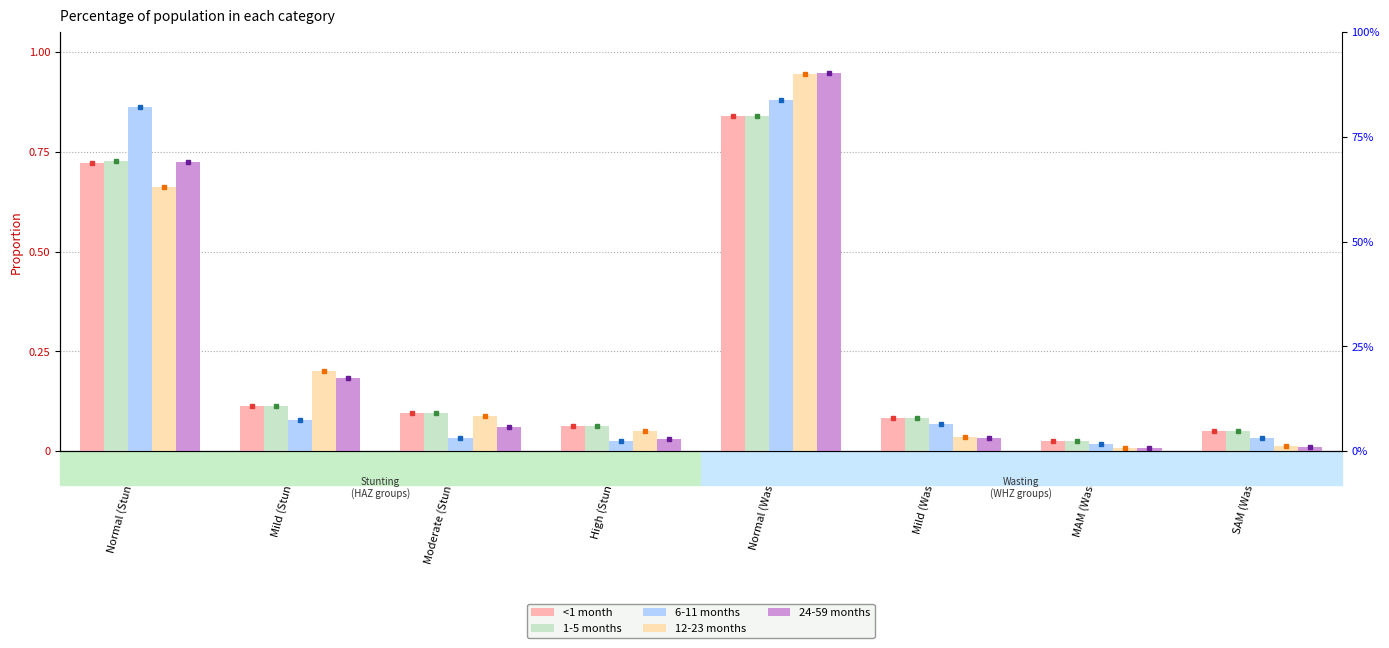

What is the total value across all series at Normal (Wasting)?

4.5